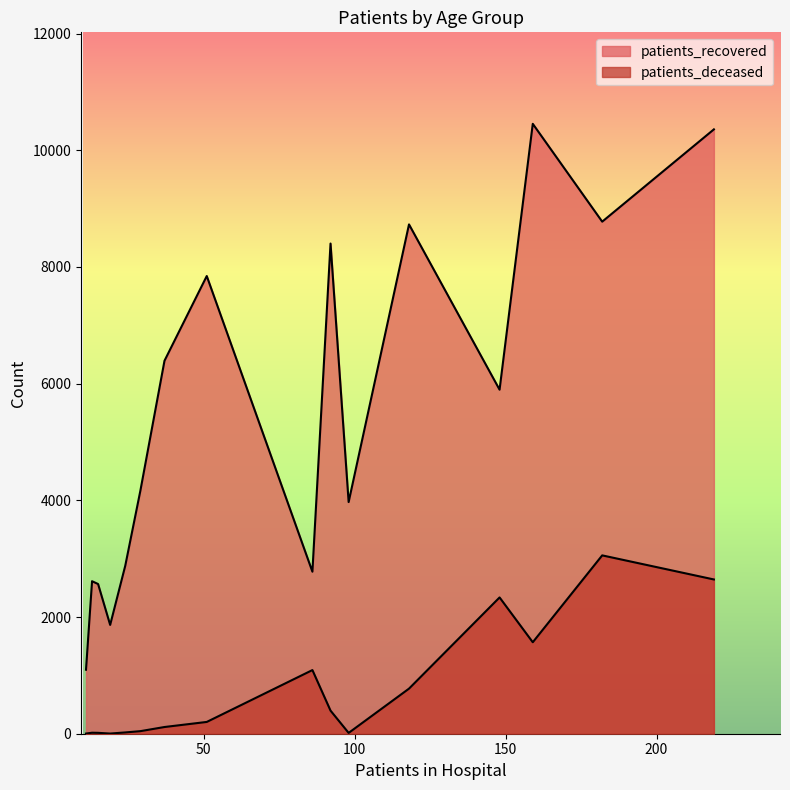

Is the value of patients_recovered at 40 - 44 greater than the value of patients_deceased at 60 - 64?

Yes